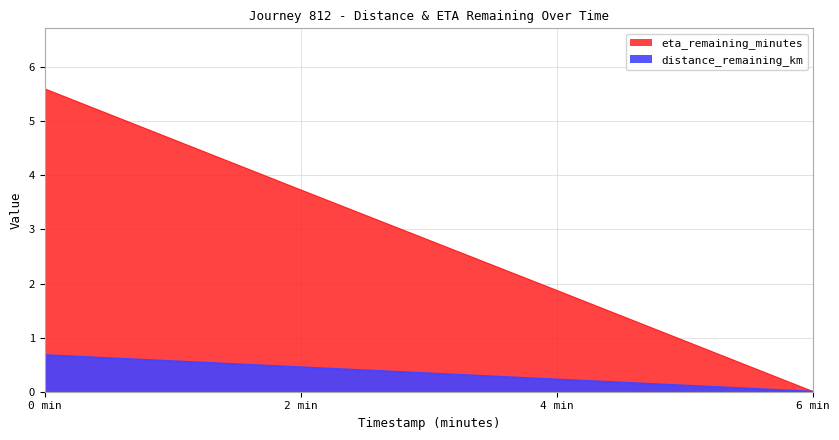

Rank the series at 6 min from highest to lowest value.

distance_remaining_km, eta_remaining_minutes